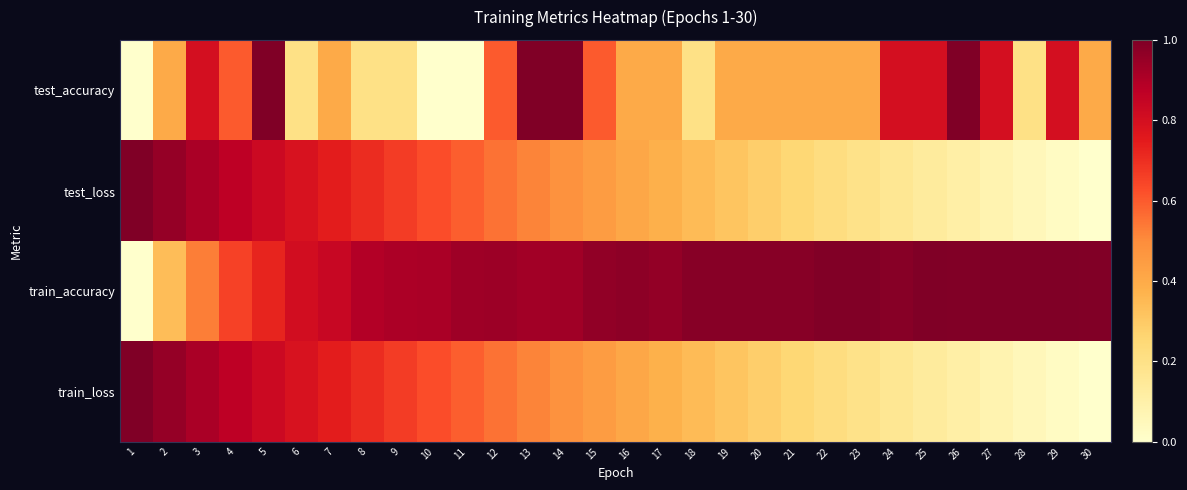

Between 4 and 28, which series saw the biggest shift?

test_loss